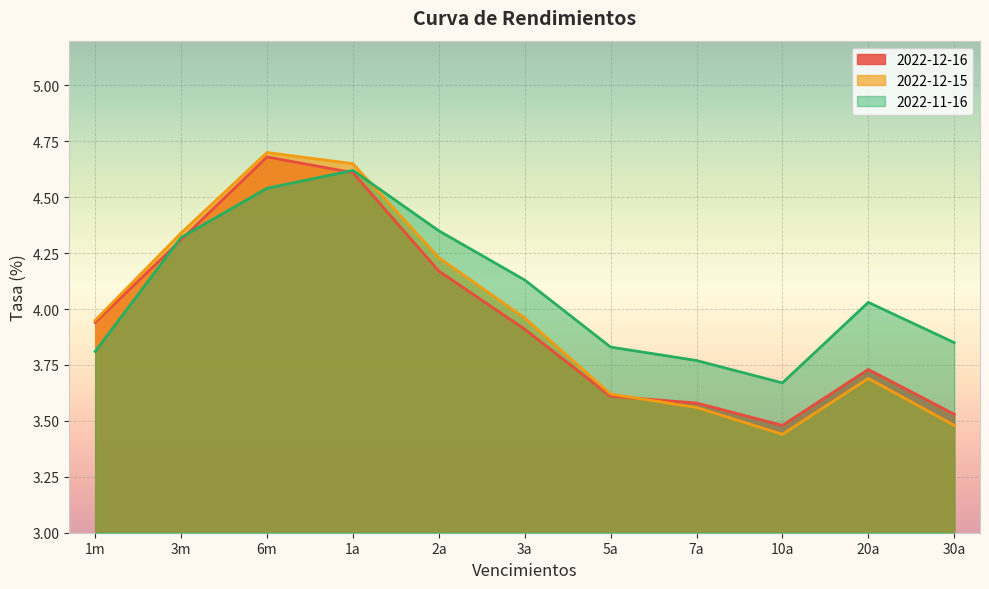

At which category is the sum across all series the highest?

6m